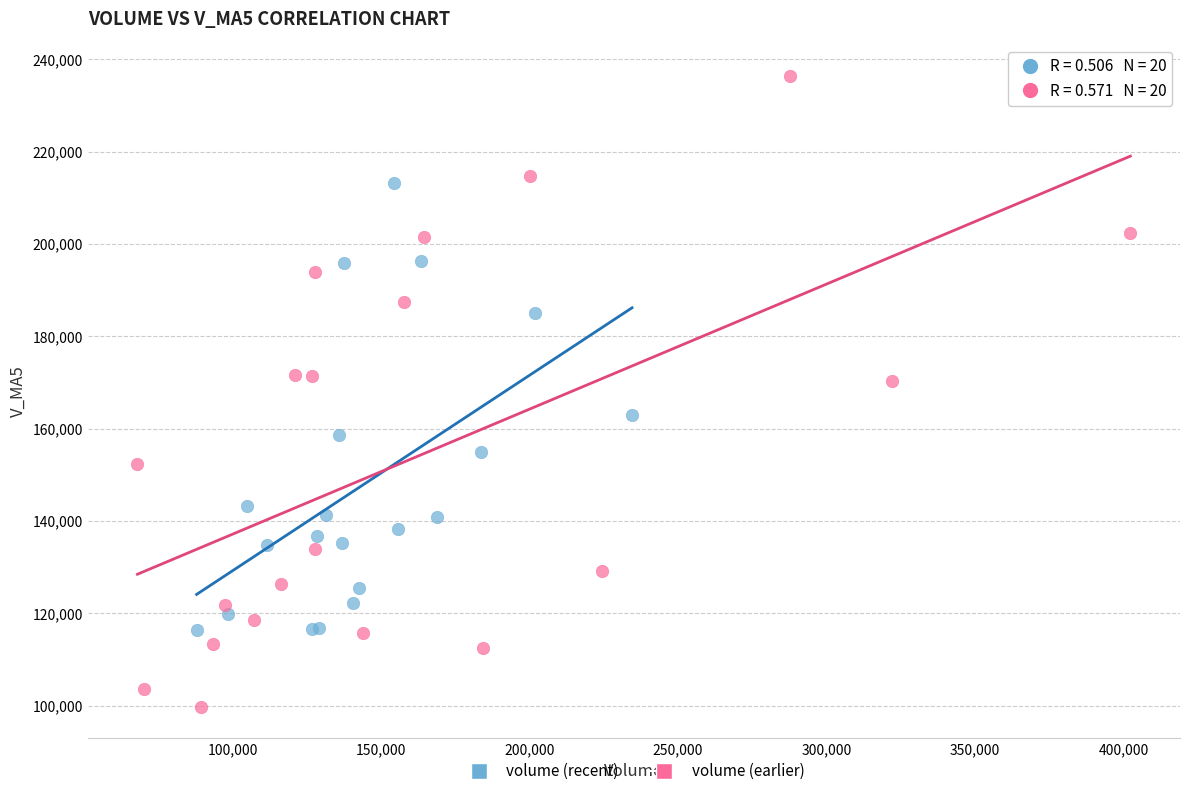

Which series contains the highest Y value?

volume (earlier)